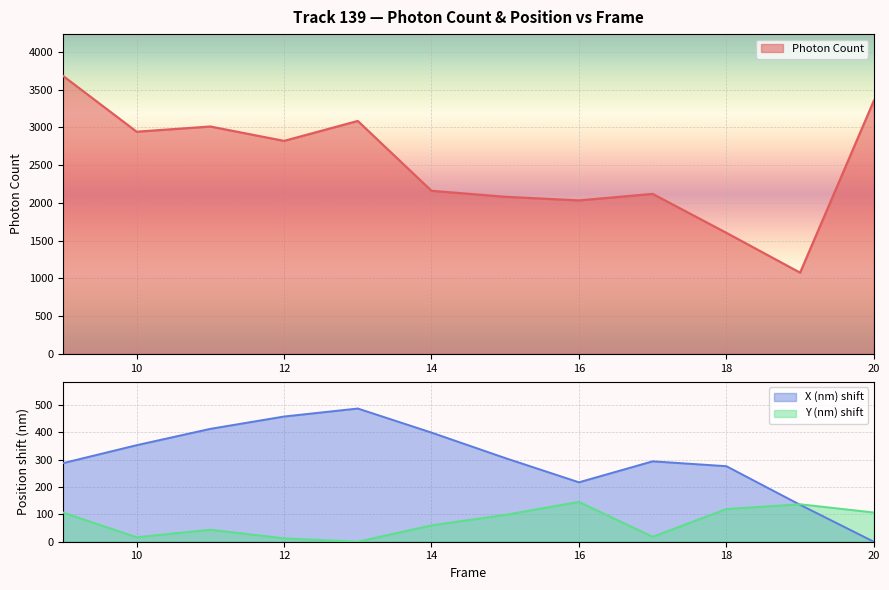

Is it true that Y (nm) equals 16.3 at 10?

True